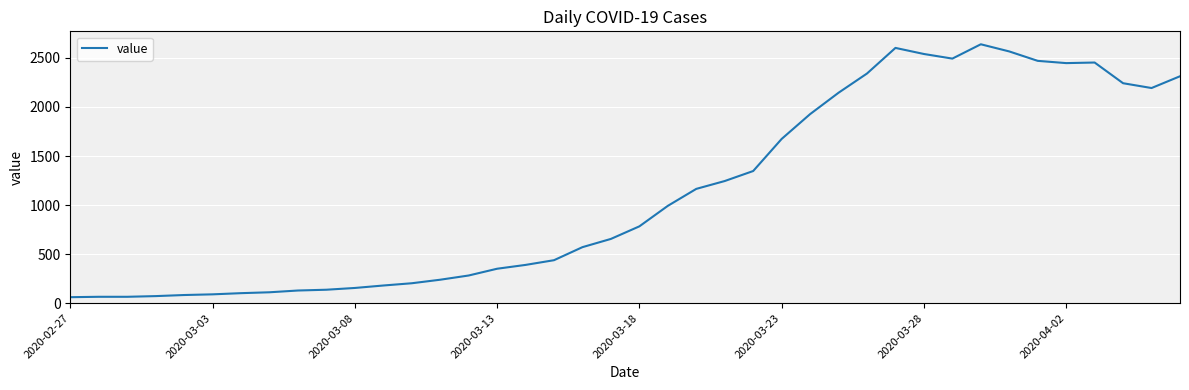

What is the maximum value shown in the chart?

2639